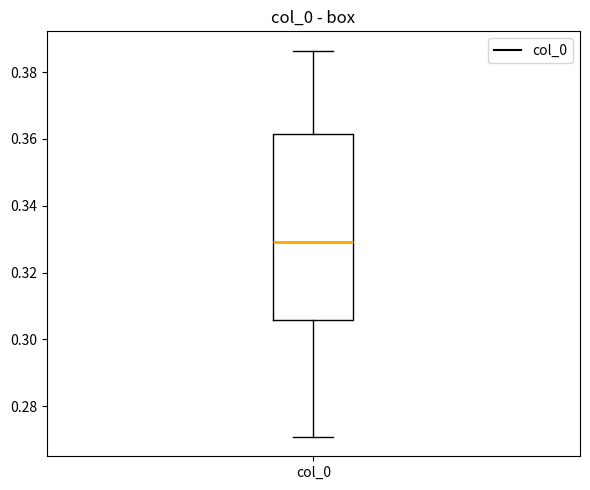

Where does the median line of the box for col_0 sit on the y-axis? The values are not printed on the chart, so give them approximately, as read against the axis.

0.330